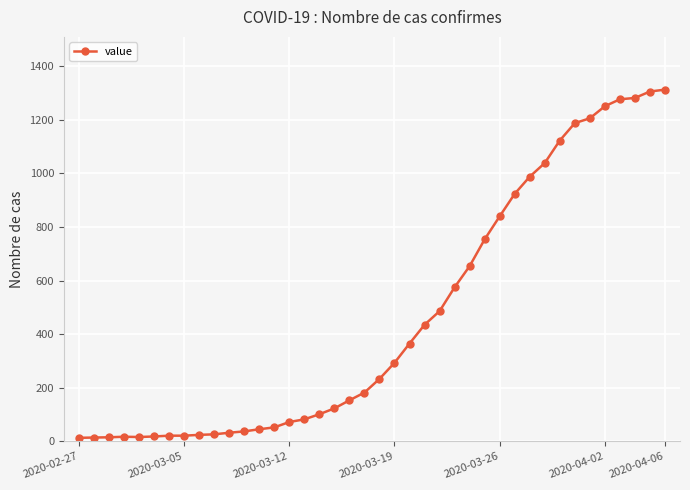

What is the greatest value displayed?

1313